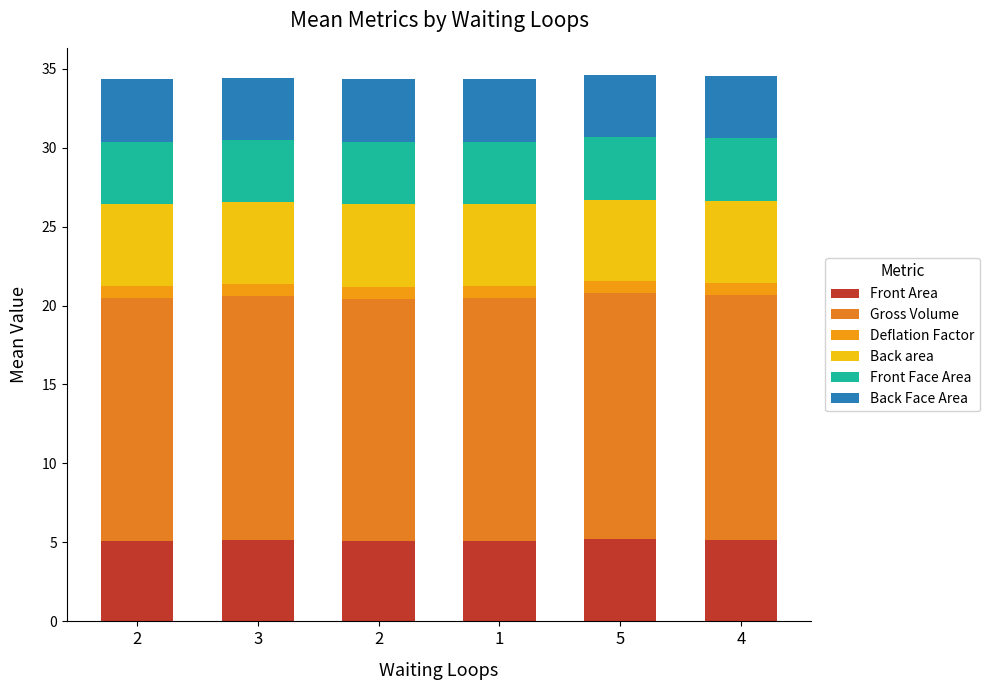

What is the label of the 2nd bar from the right?

5